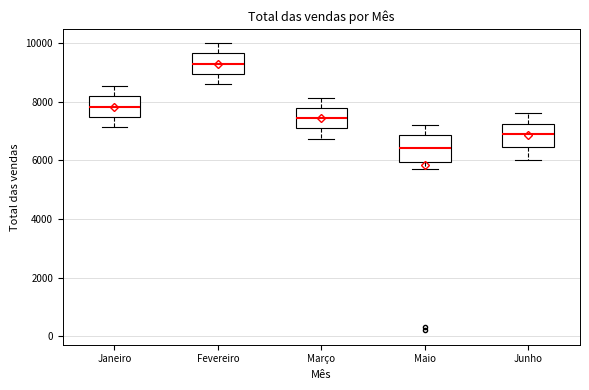

Reading left to right, transcribe this box plot: for each box, give where its median line is, the range the box spans, and where its two whiskers end, as read against the y-axis. The values are not printed on the chart, so give them approximately, as read against the axis.

Janeiro: median 7800, box 7400 to 8200, whiskers 7200 to 8600
Fevereiro: median 9200, box 9000 to 9600, whiskers 8600 to 10000
Março: median 7400, box 7000 to 7800, whiskers 6800 to 8200
Maio: median 6400, box 6000 to 6800, whiskers 5600 to 7200
Junho: median 6800, box 6400 to 7200, whiskers 6000 to 7600